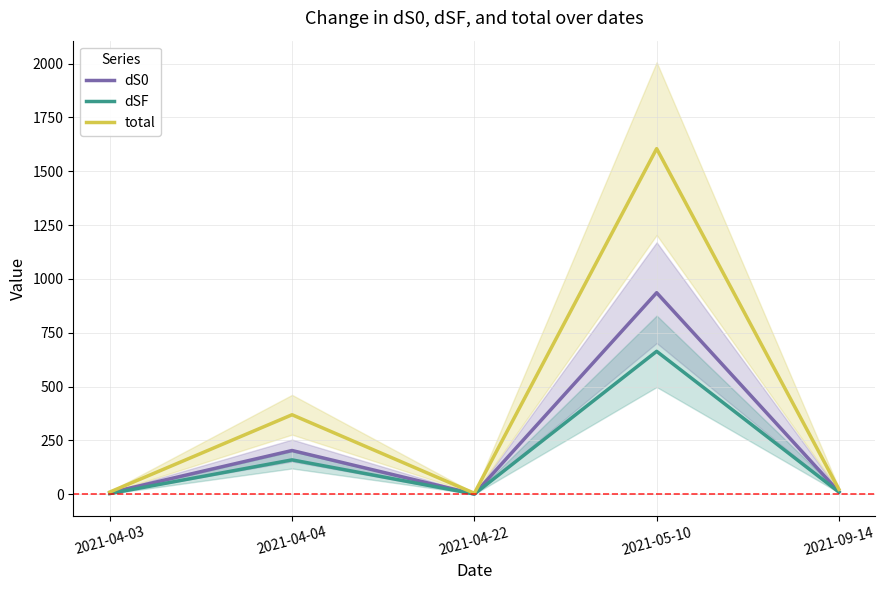

True or false: dSF and total intersect in this chart.

False